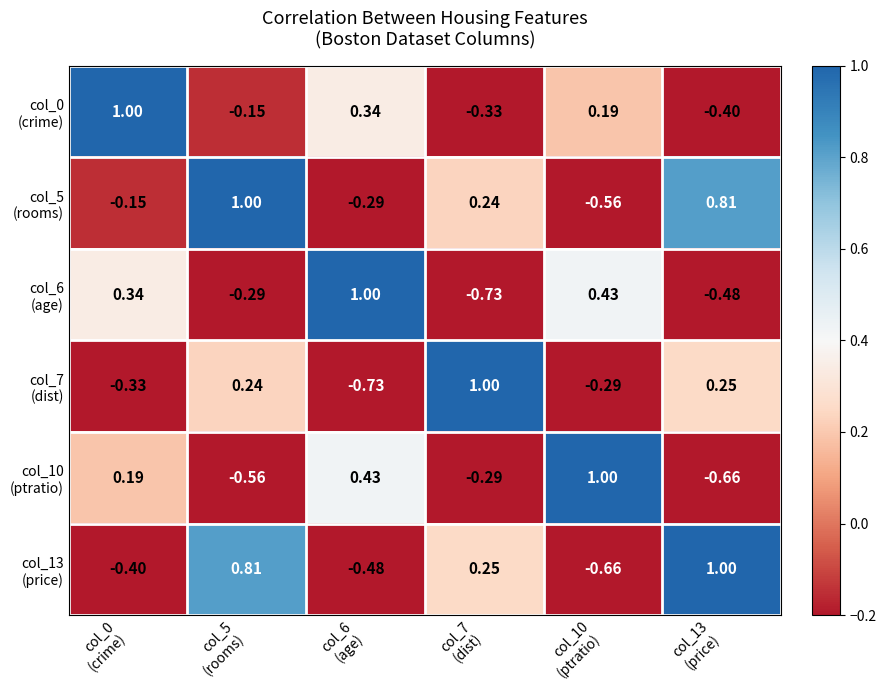

Count the number of data series in this chart.

6